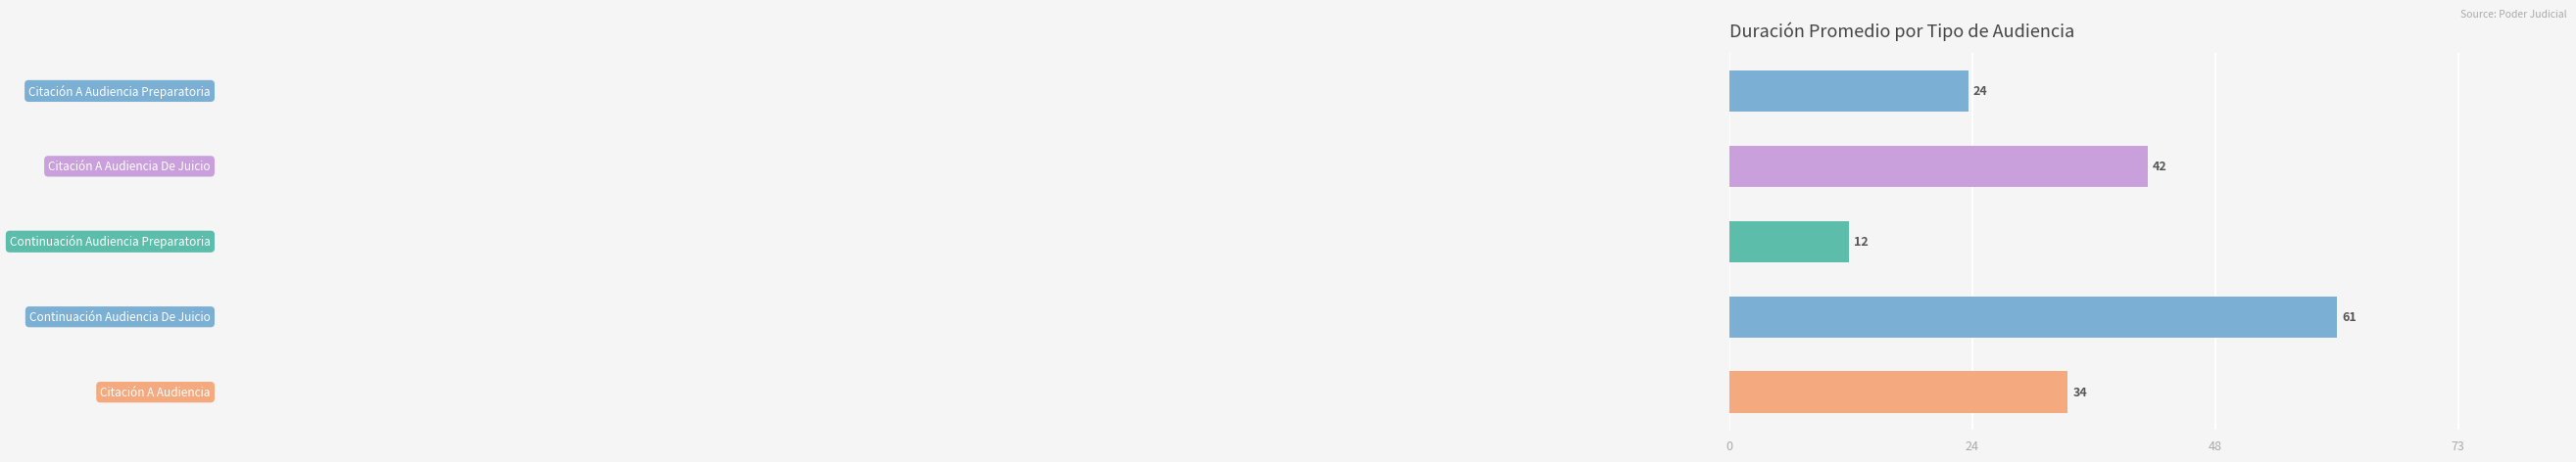

What is the smallest value displayed?

12